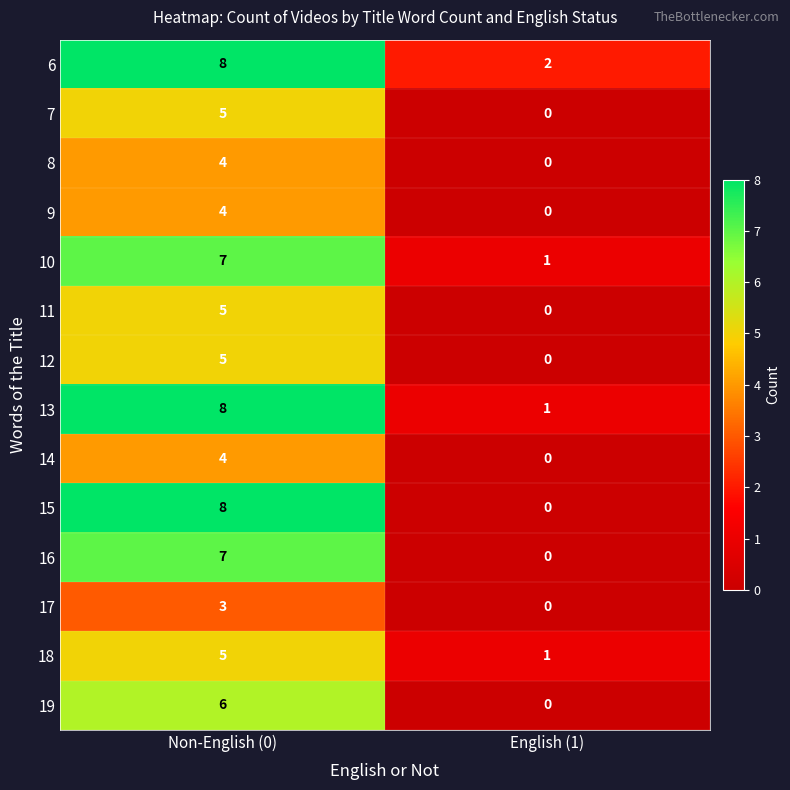

List the labels in order of 14 value, largest first.

Non-English (0), English (1)